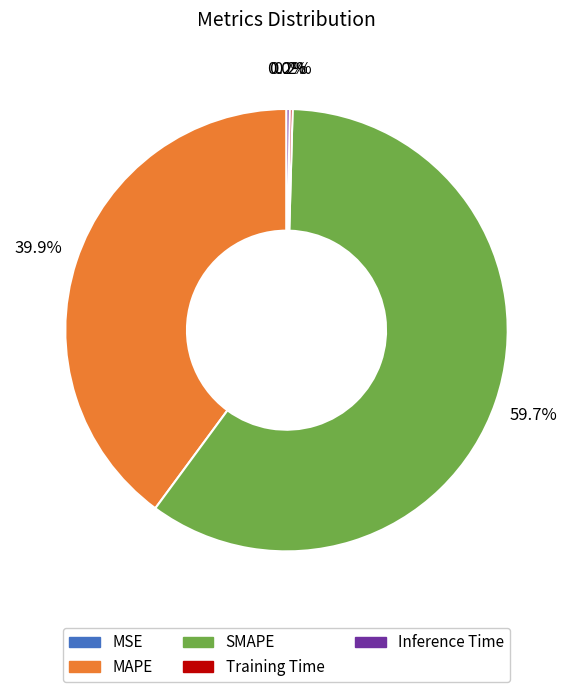

What is the largest slice in the pie chart?

SMAPE